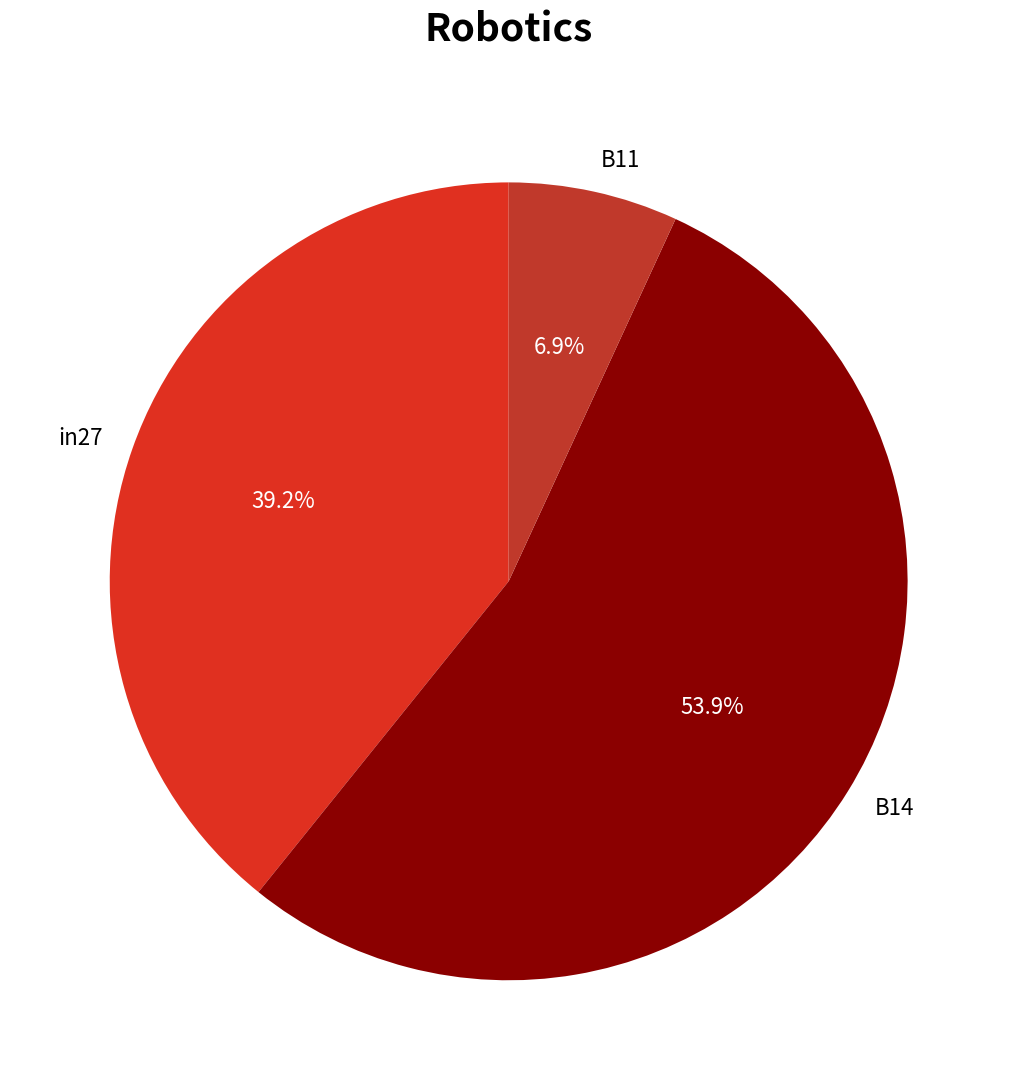

Is there any slice that represents more than half of the pie?

Yes